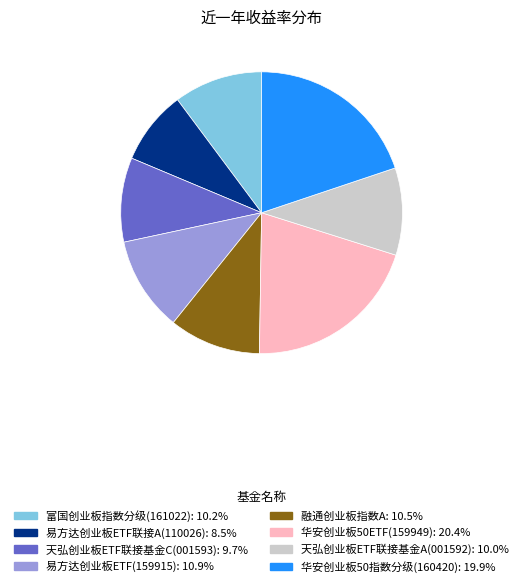

Which slice is the smallest?

易方达创业板ETF联接A(110026)